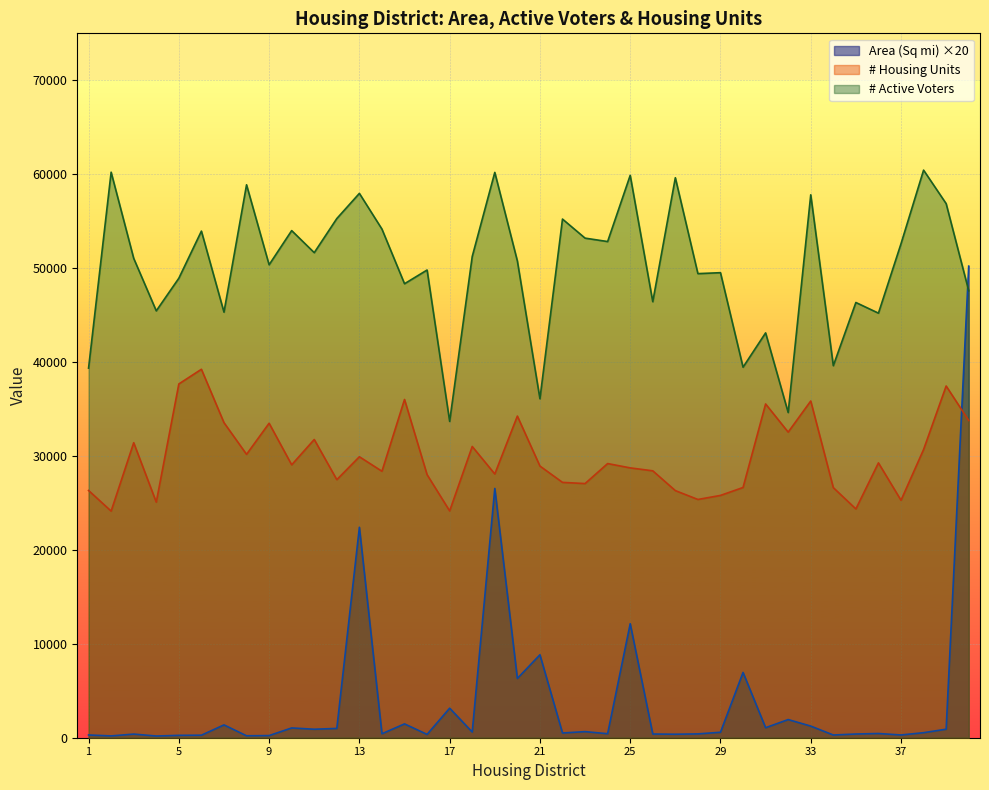

Reading left to right, list all the values displayed in this chart.

Area (Sq mi): 291.2	193.0	386.6	181.0	253.6	269.0	1365.4	207.2	229.4	1040.4	904.0	989.8	22405.8	422.8	1473.6	355.0	3145.2	608.8	26542.6	6315.0	8831.0	504.4	648.4	427.6	12137.2	394.8	372.4	407.8	581.6	6951.0	1065.8	1933.2	1237.8	290.2	395.0	449.0	292.4	536.2	906.0	50213.2
# Active Voters: 39353.0	60216.0	51042.0	45451.0	48924.0	53942.0	45313.0	58874.0	50358.0	53996.0	51647.0	55279.0	57960.0	54155.0	48339.0	49800.0	33681.0	51237.0	60193.0	50764.0	36091.0	55223.0	53194.0	52830.0	59878.0	46426.0	59624.0	49414.0	49515.0	39452.0	43105.0	34625.0	57808.0	39612.0	46341.0	45206.0	52601.0	60434.0	56867.0	47595.0
# Housing Units: 26326.0	24129.0	31411.0	25081.0	37667.0	39231.0	33548.0	30173.0	33485.0	29055.0	31754.0	27475.0	29917.0	28372.0	36015.0	28009.0	24149.0	31010.0	28082.0	34246.0	28926.0	27187.0	27061.0	29191.0	28731.0	28419.0	26312.0	25368.0	25799.0	26643.0	35539.0	32538.0	35852.0	26628.0	24359.0	29263.0	25280.0	30688.0	37449.0	33776.0